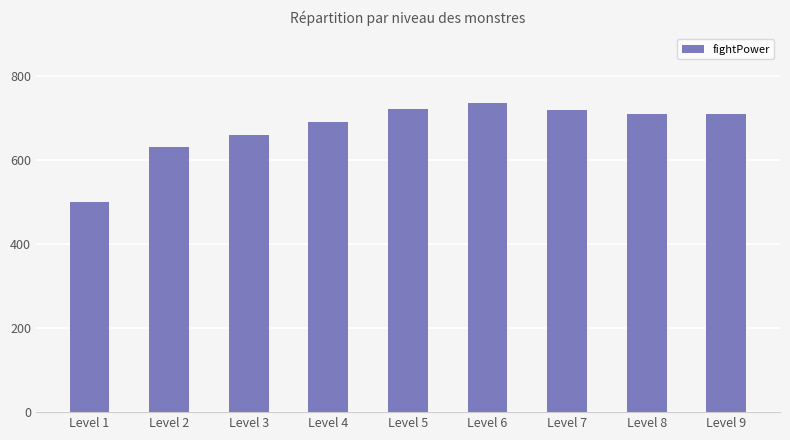

How many distinct data groups are displayed?

1